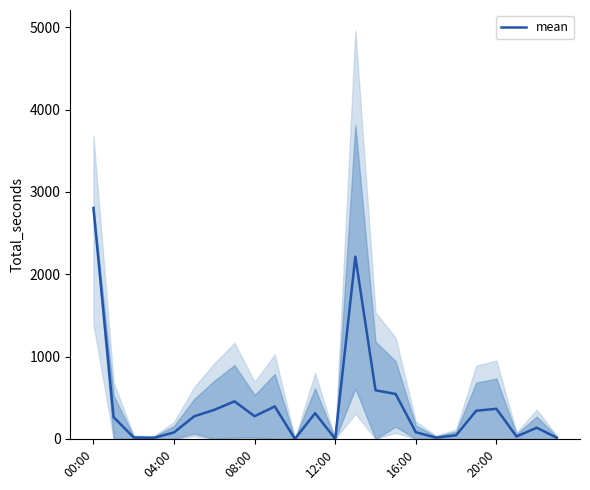

What is the difference between the second highest and second lowest values?

2214.0